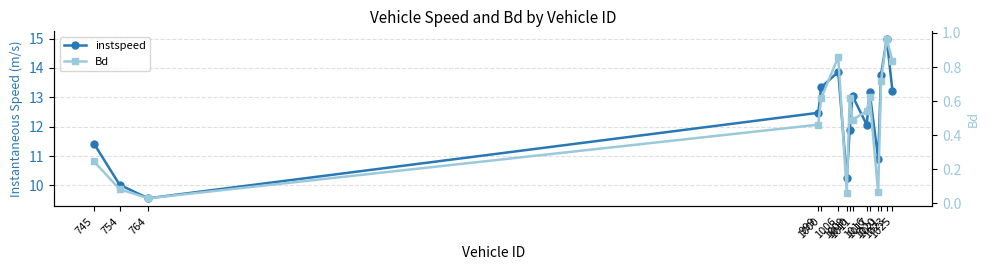

At which category does the chart reach its peak across all series?

1023